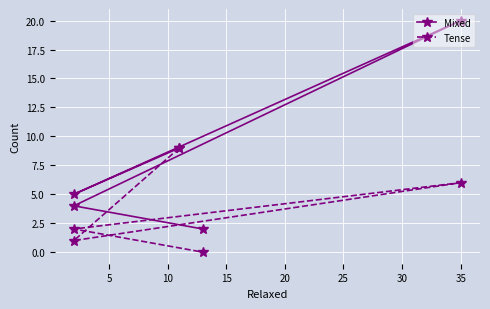

The value of Tense at 15 is 3. True or false?

False